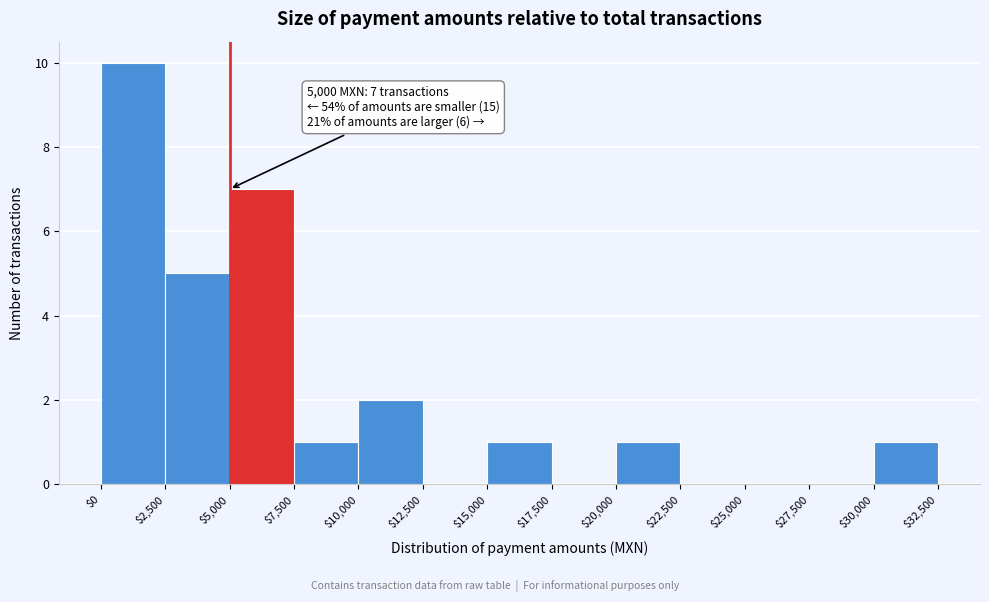

Over which range of the x-axis is the bar tallest?

$0 to $2,500